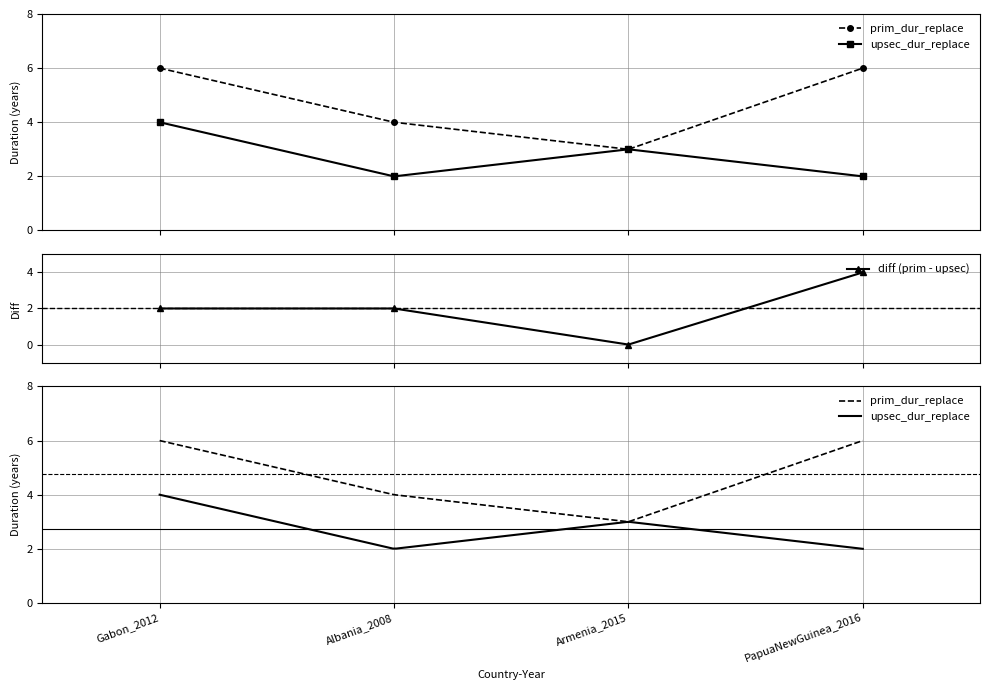

Reading left to right, extract all data points from this chart.

prim_dur_replace: 6	4	3	6
upsec_dur_replace: 4	2	3	2